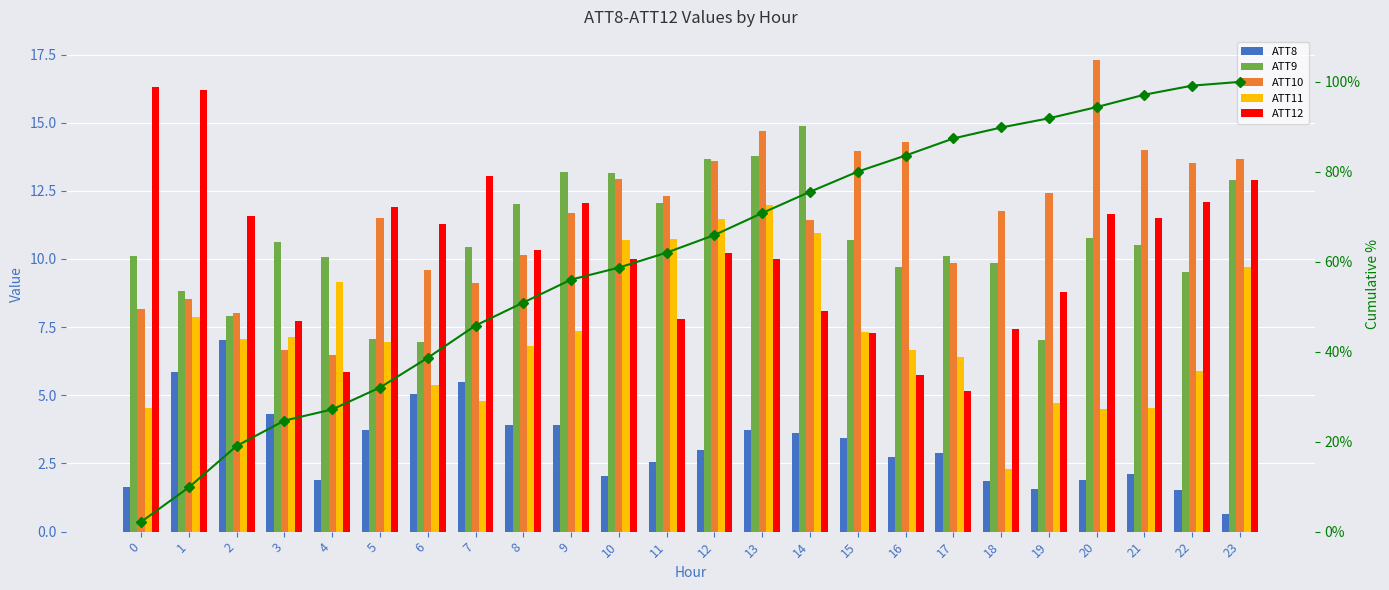

How many series are shown in this chart?

6